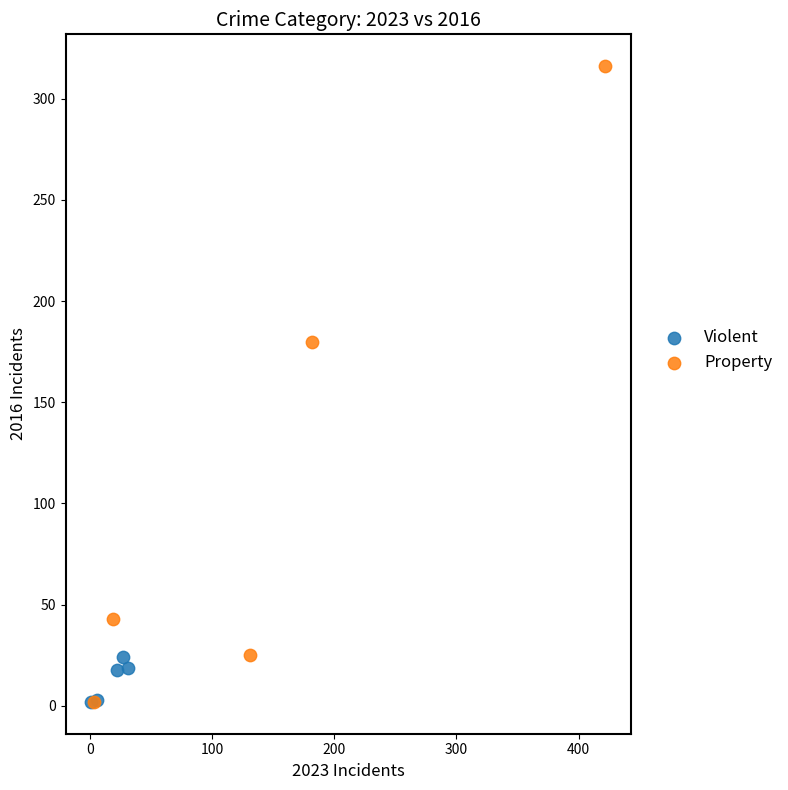

Which series has the largest Y range (max minus min)?

Property